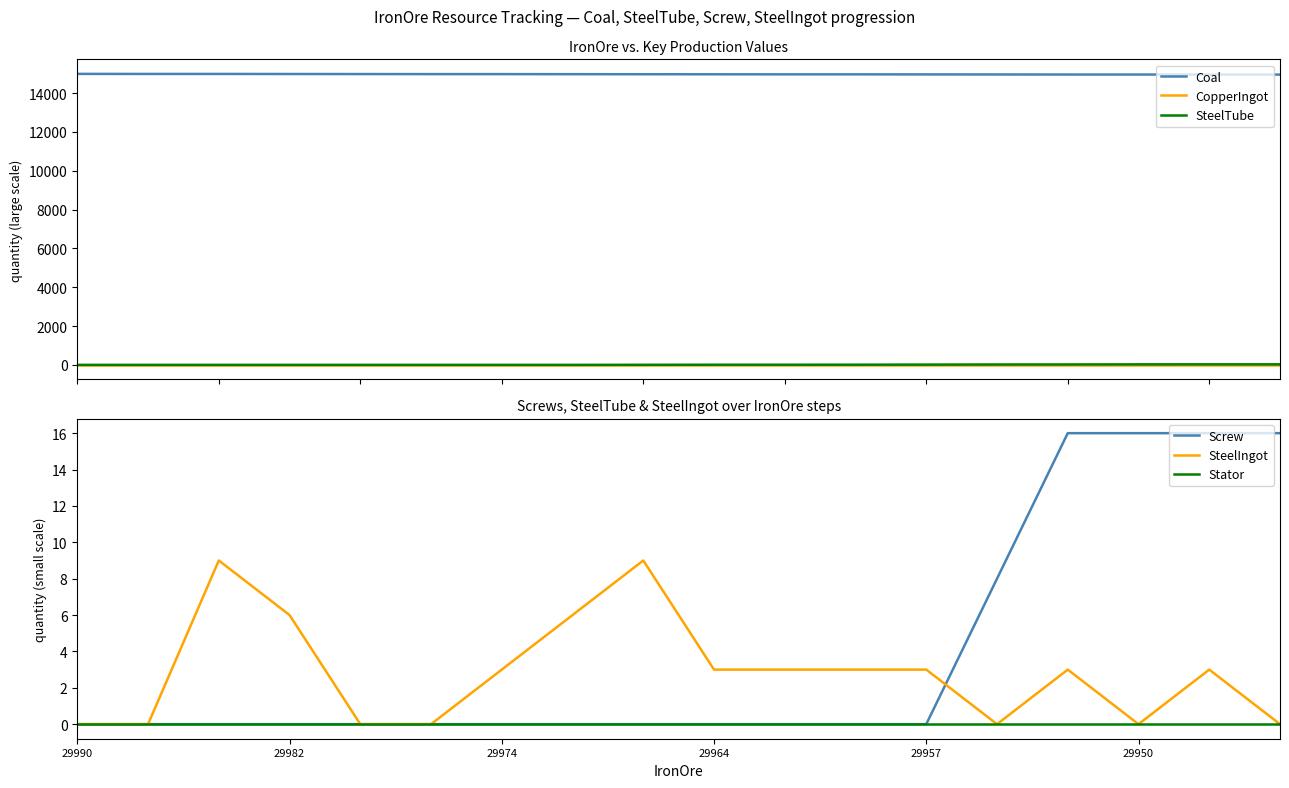

The value of SteelIngot at 29957 is 4. True or false?

False